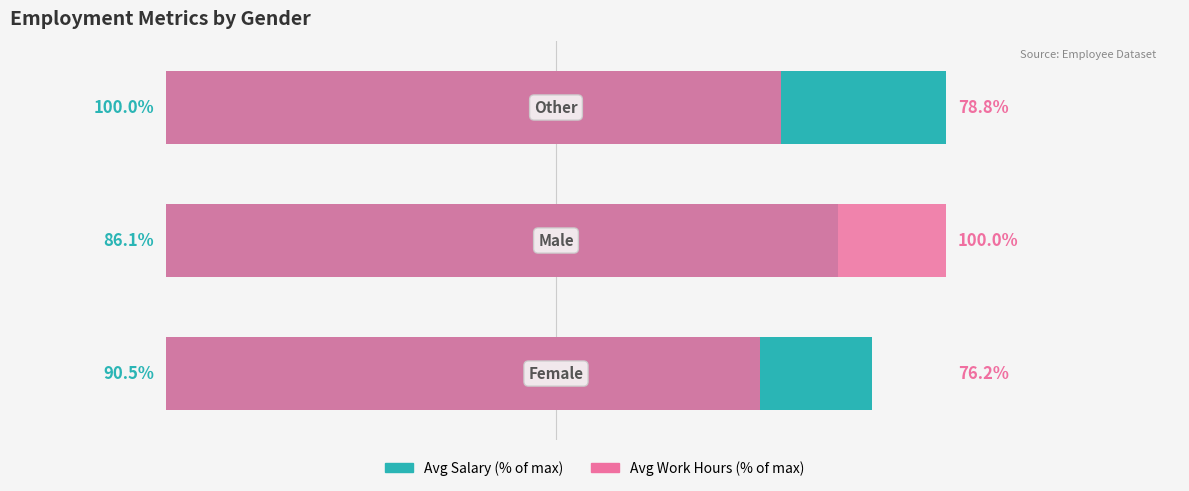

Is it true that Avg Salary (% of max) equals 86.1 at 1?

True